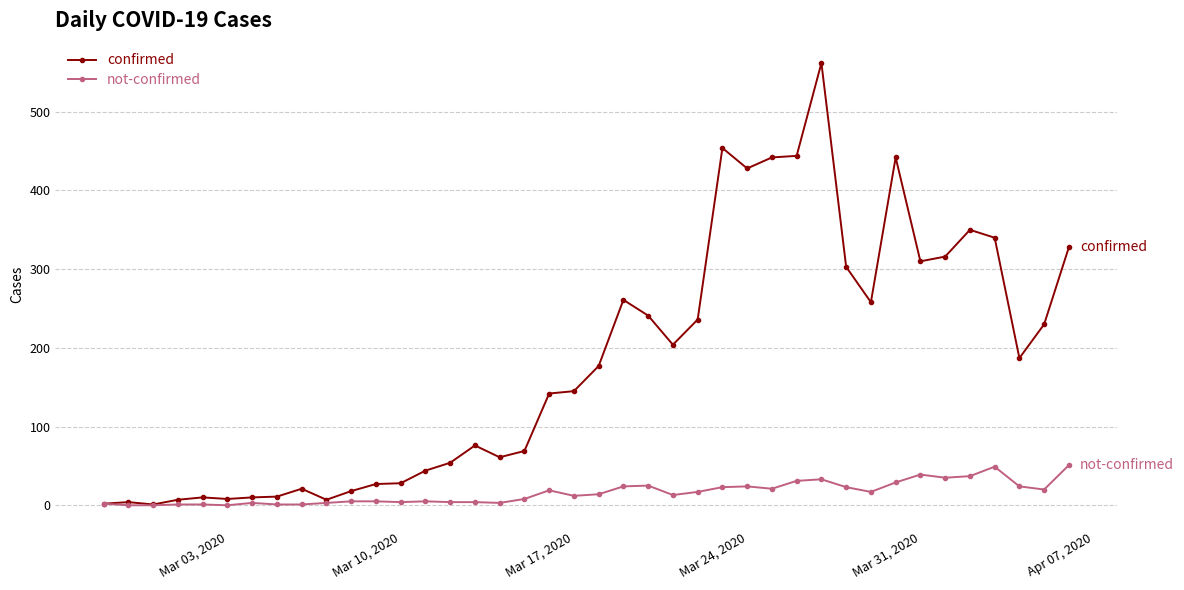

True or false: confirmed has more than 1 points higher than both neighbors.

True